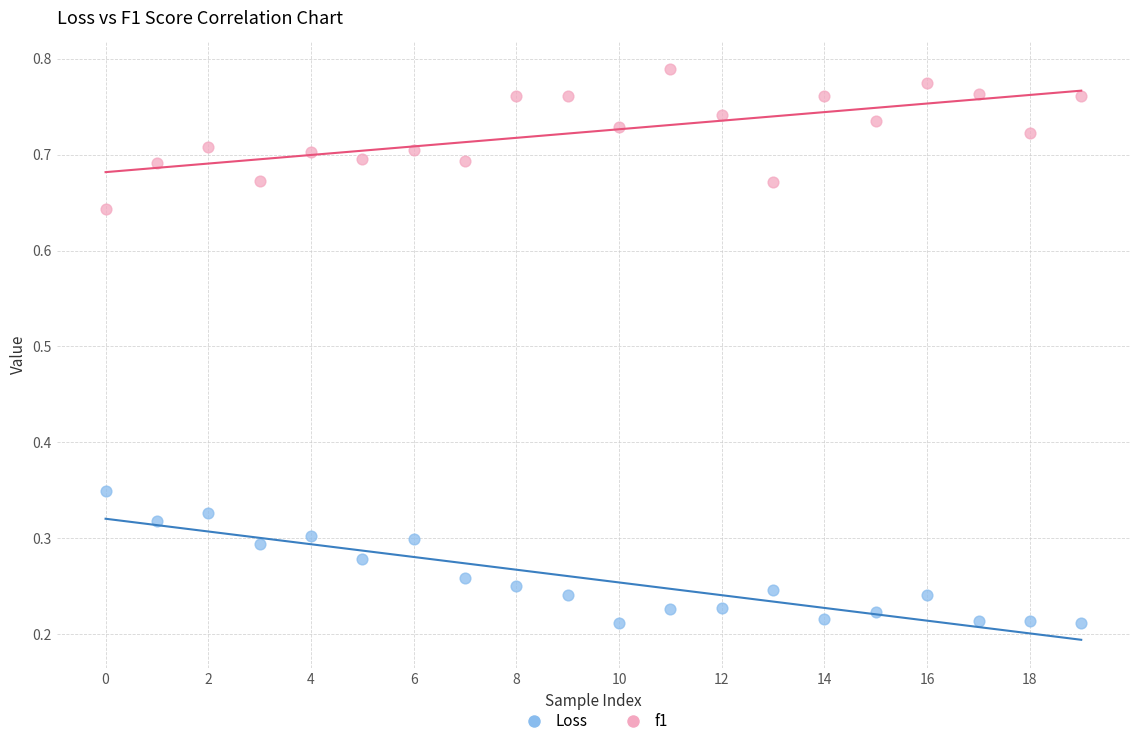

Which series contains the lowest Y value?

Loss